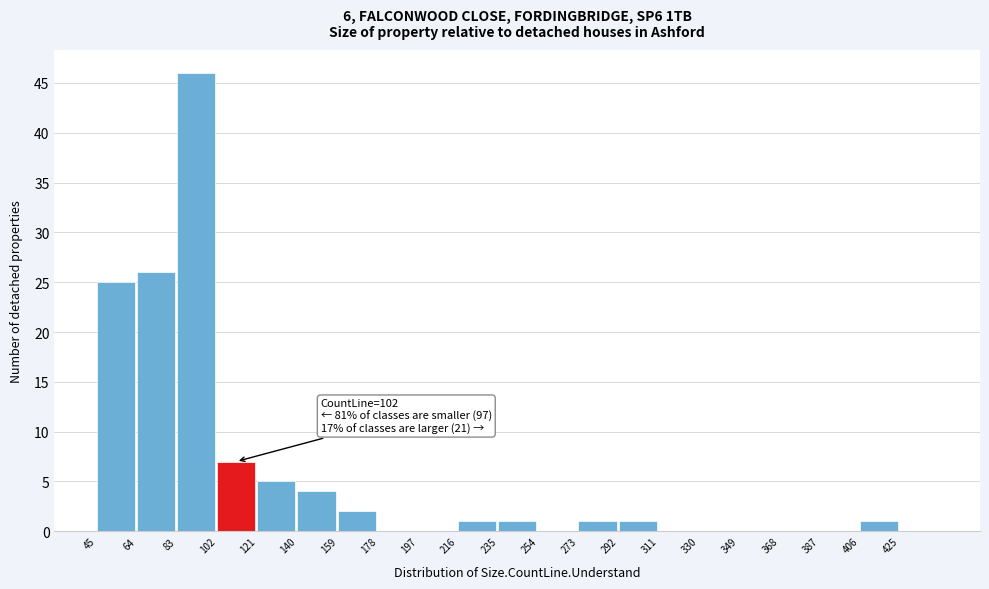

Over which range of the x-axis is the bar tallest?

83 to 102